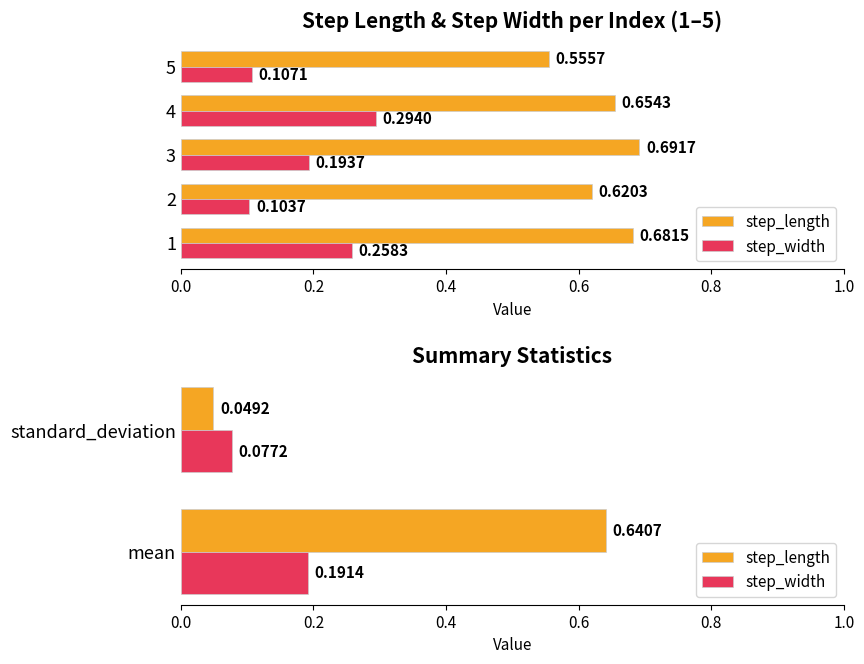

List the series in order of their peak value, highest first.

step_length, step_width